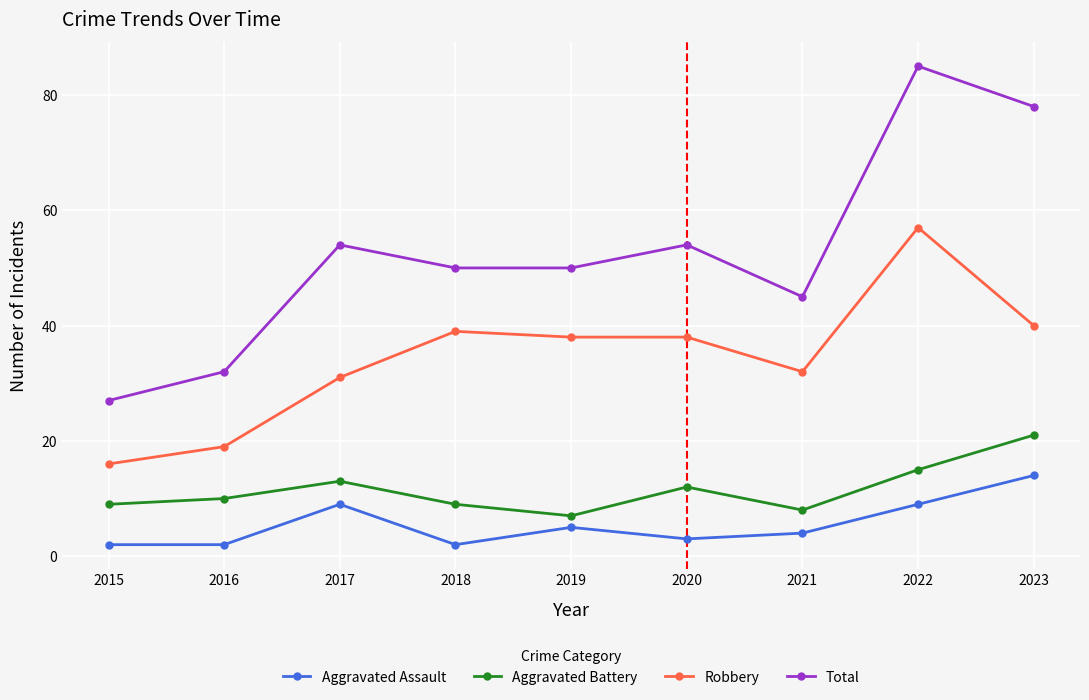

True or false: Total and Aggravated Assault intersect in this chart.

False